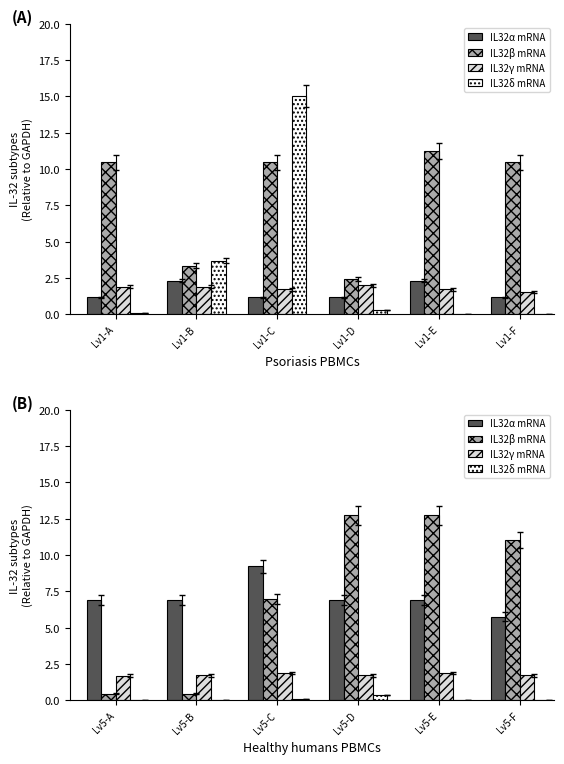

How many series are shown in this chart?

4